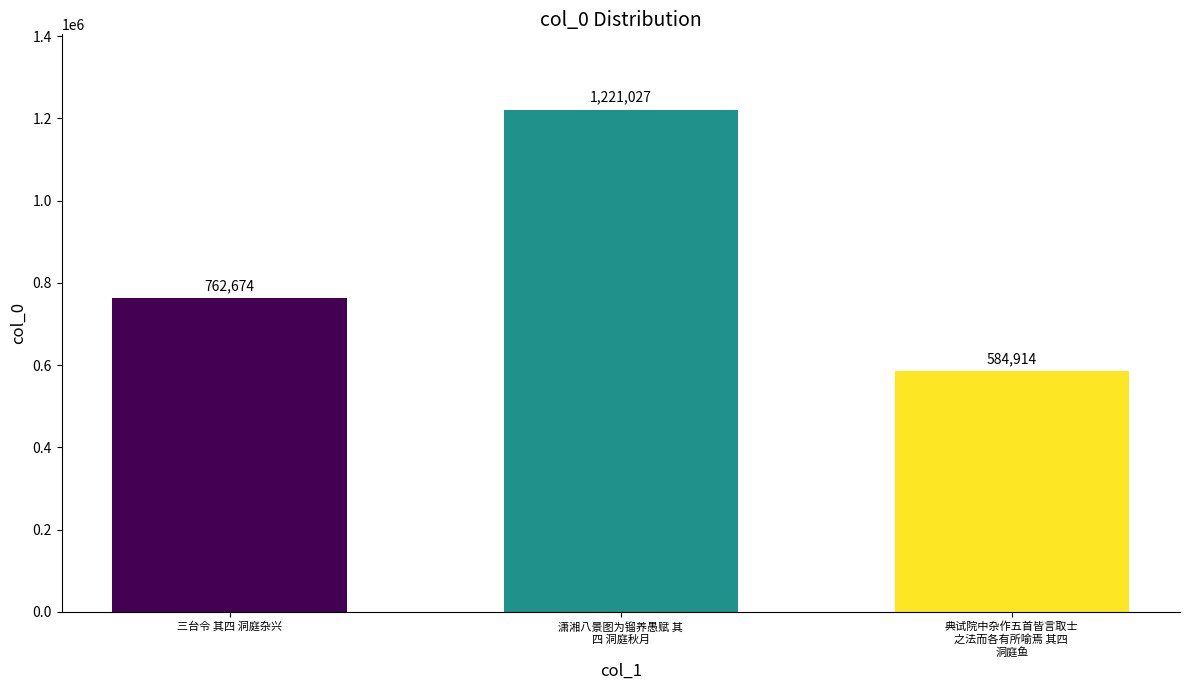

Approximately how many times larger is the value at 典试院中杂作五首皆言取士
之法而各有所喻焉 其四 
洞庭鱼 compared to 三台令 其四 洞庭杂兴?

0.8